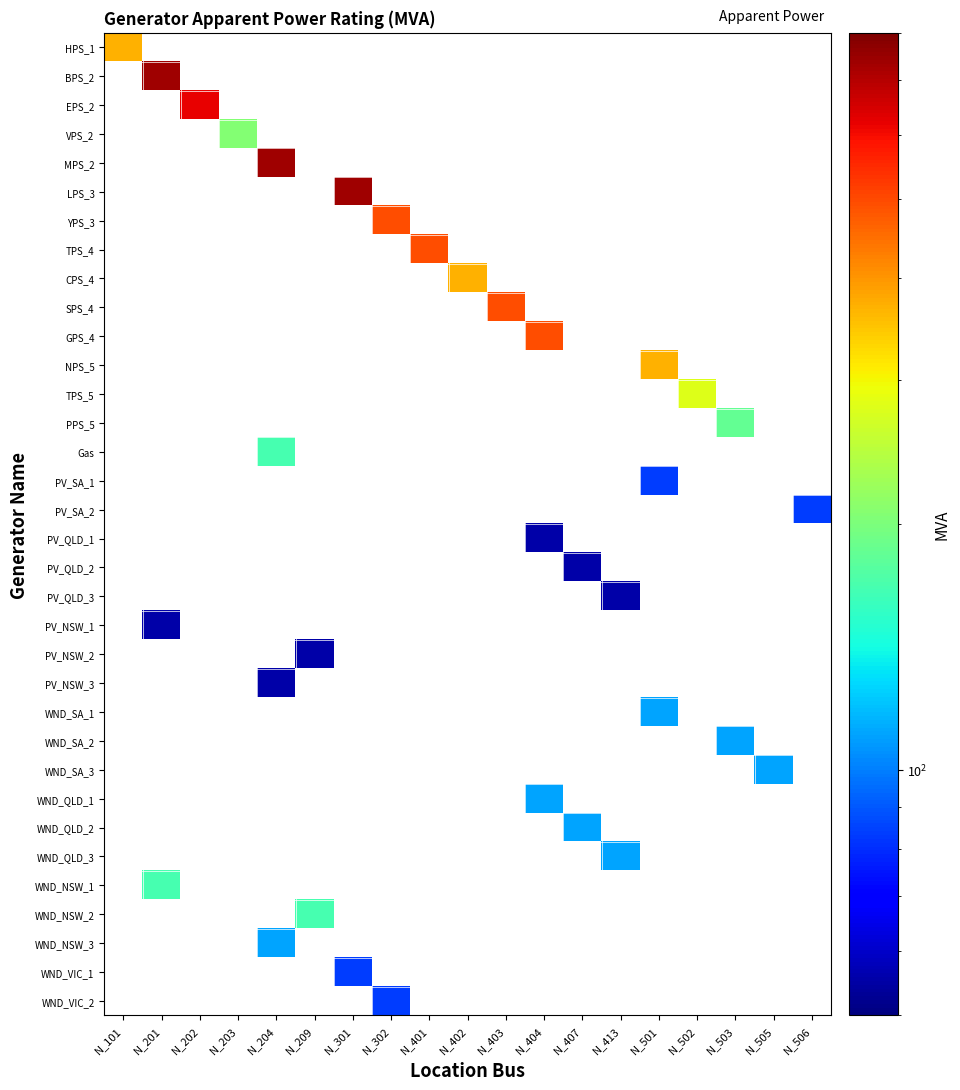

Which label corresponds to the largest value in the chart?

N_201